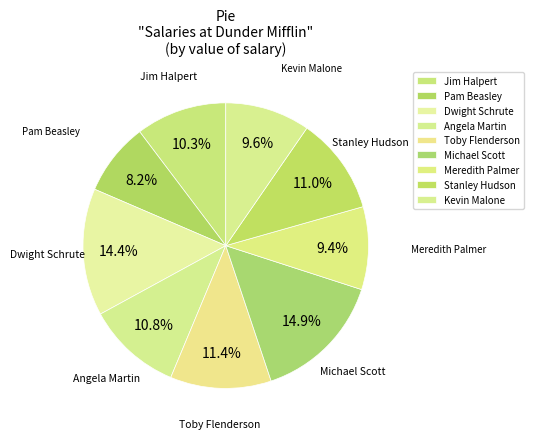

Does Meredith Palmer represent more than half of the total?

No